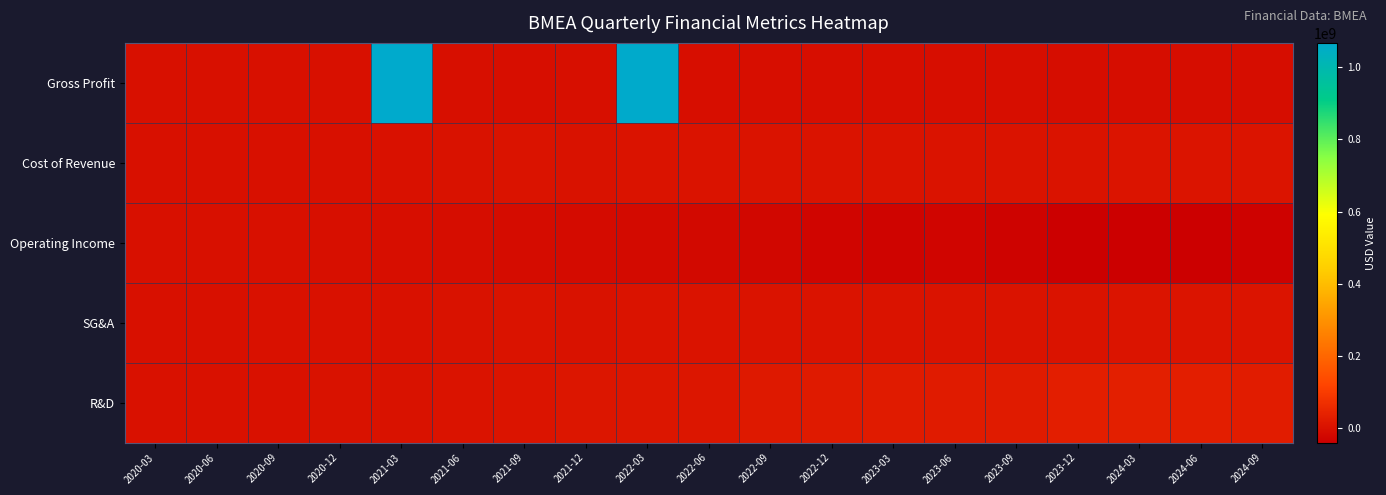

At how many categories does at least one series exceed 156932339?

2